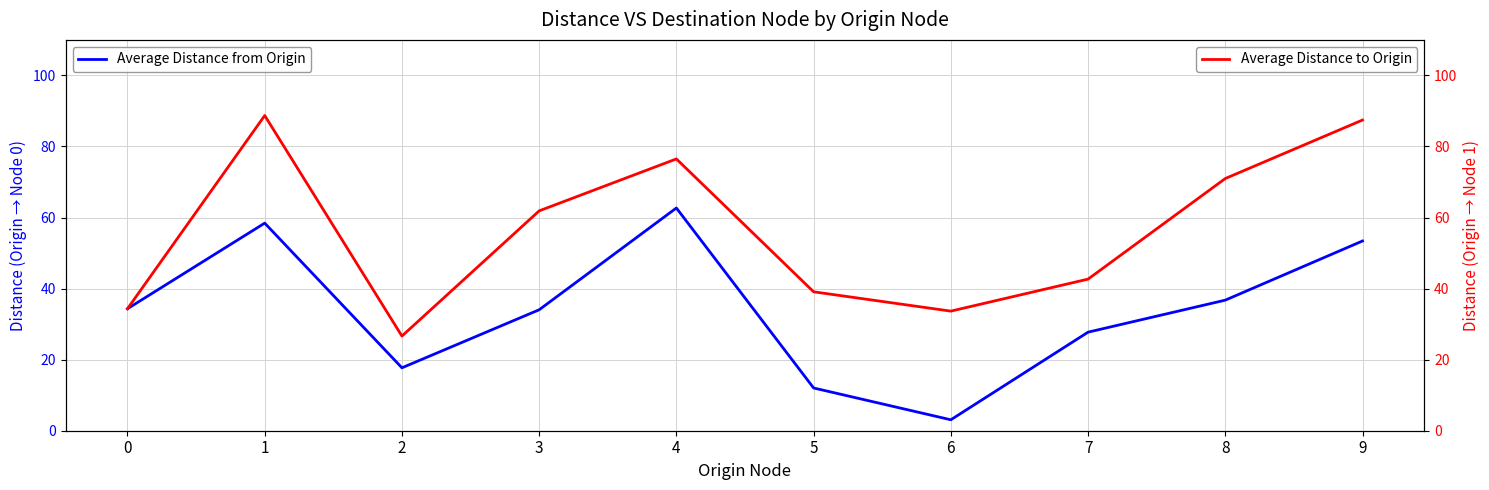

Reading right to left, list all the values displayed in this chart.

Average Distance from Origin: 53.4	36.8	27.7	3.1	12.0	62.7	34.0	17.7	58.4	34.3
Average Distance to Origin: 87.4	71.0	42.7	33.7	39.1	76.5	61.9	26.6	88.7	34.3